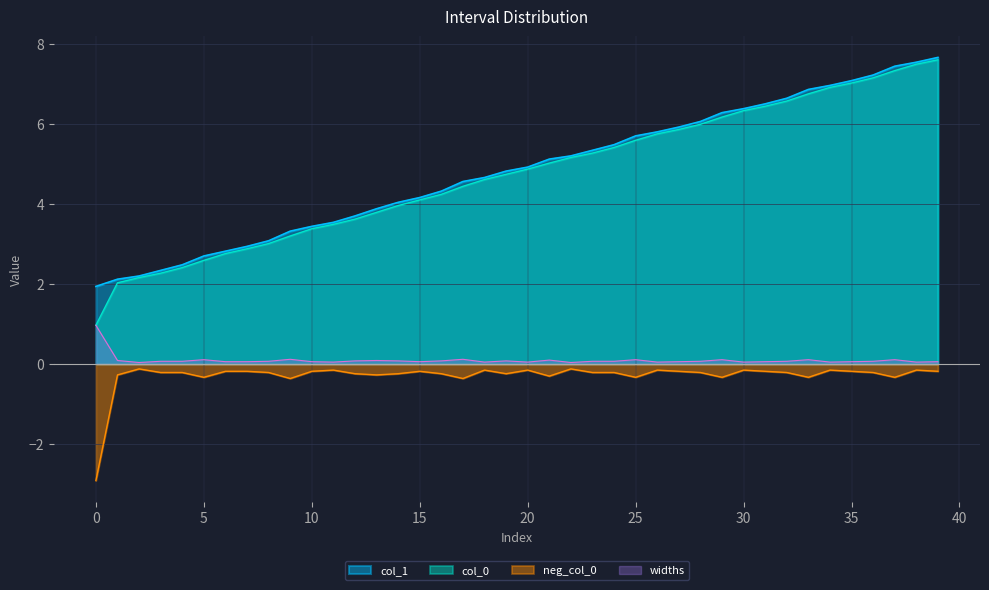

What is the lowest value of the col_0 series?

1.0